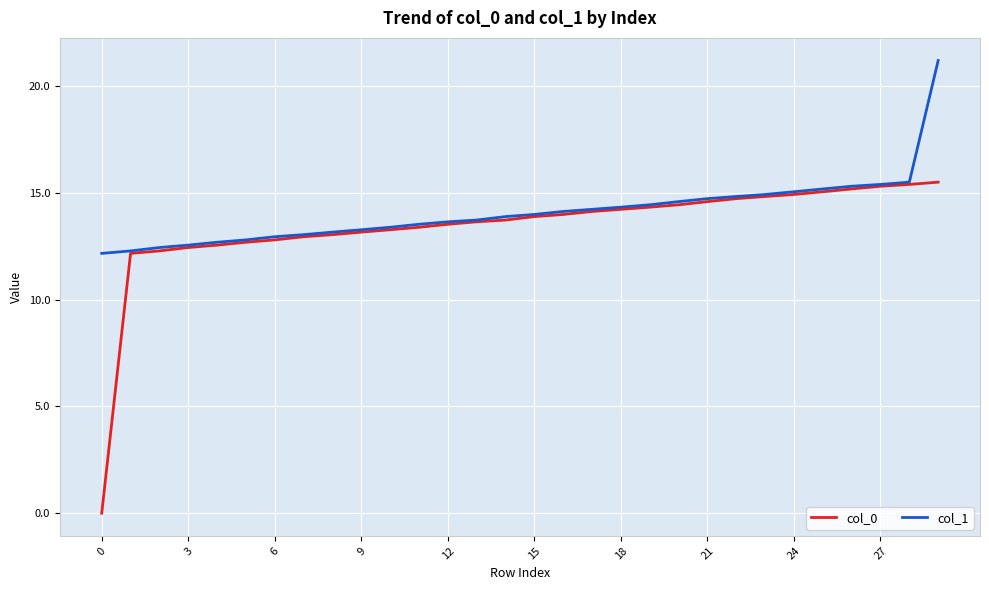

What is the maximum value shown in the chart?

21.2